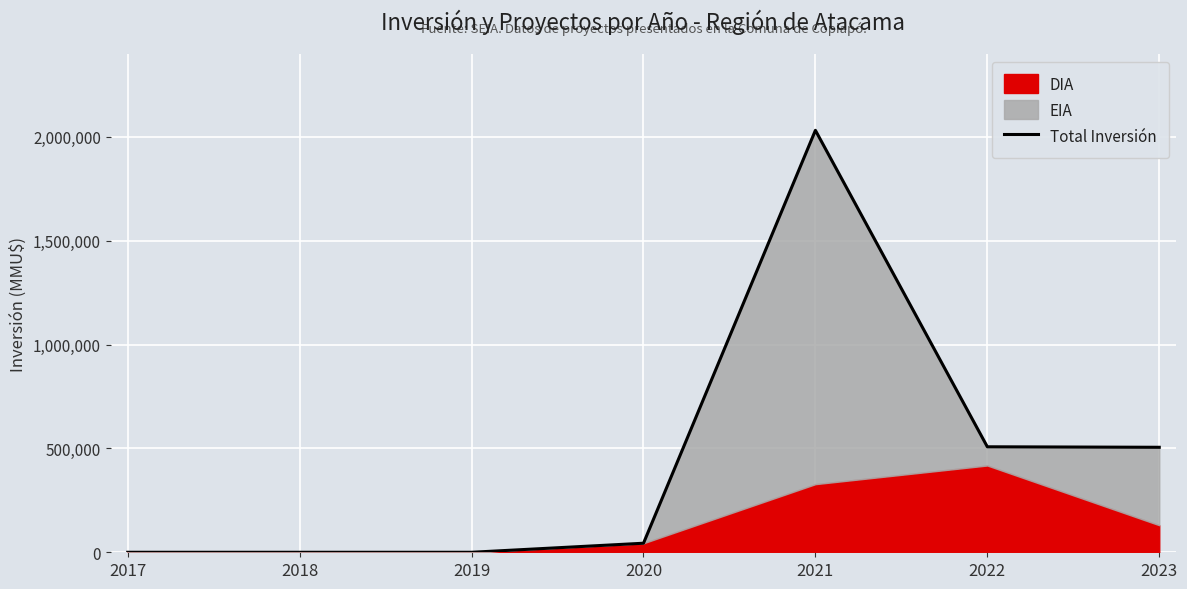

Rank the categories by value from lowest to highest.

2017, 2018, 2019, 2020, 2023, 2022, 2021